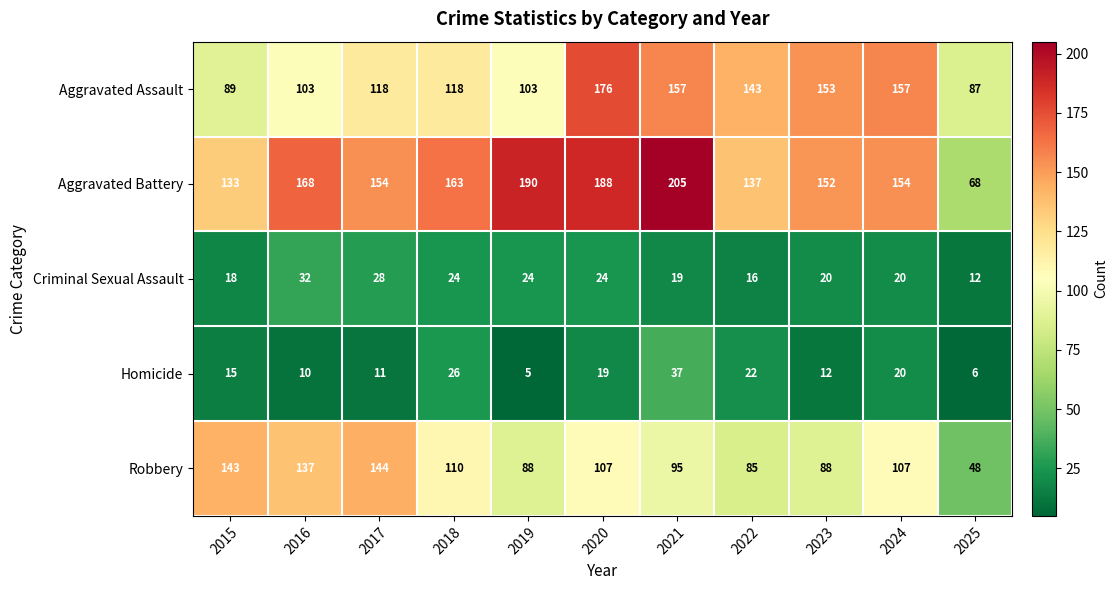

The value of Robbery at 2018 is 184. True or false?

False